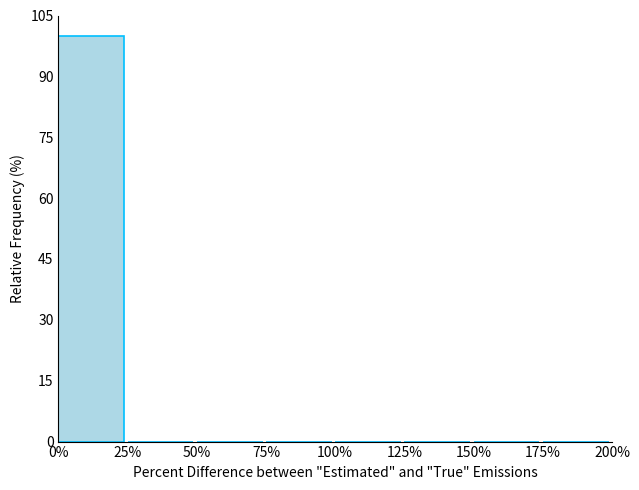

Reading left to right, transcribe this chart: for each bar, give the range it covers on the x-axis and its height. The values are not printed on the chart, so give them approximately, as read against the axis.

0% to 25%: 100
25% to 50%: 0
50% to 75%: 0
75% to 100%: 0
100% to 125%: 0
125% to 150%: 0
150% to 175%: 0
175% to 200%: 0